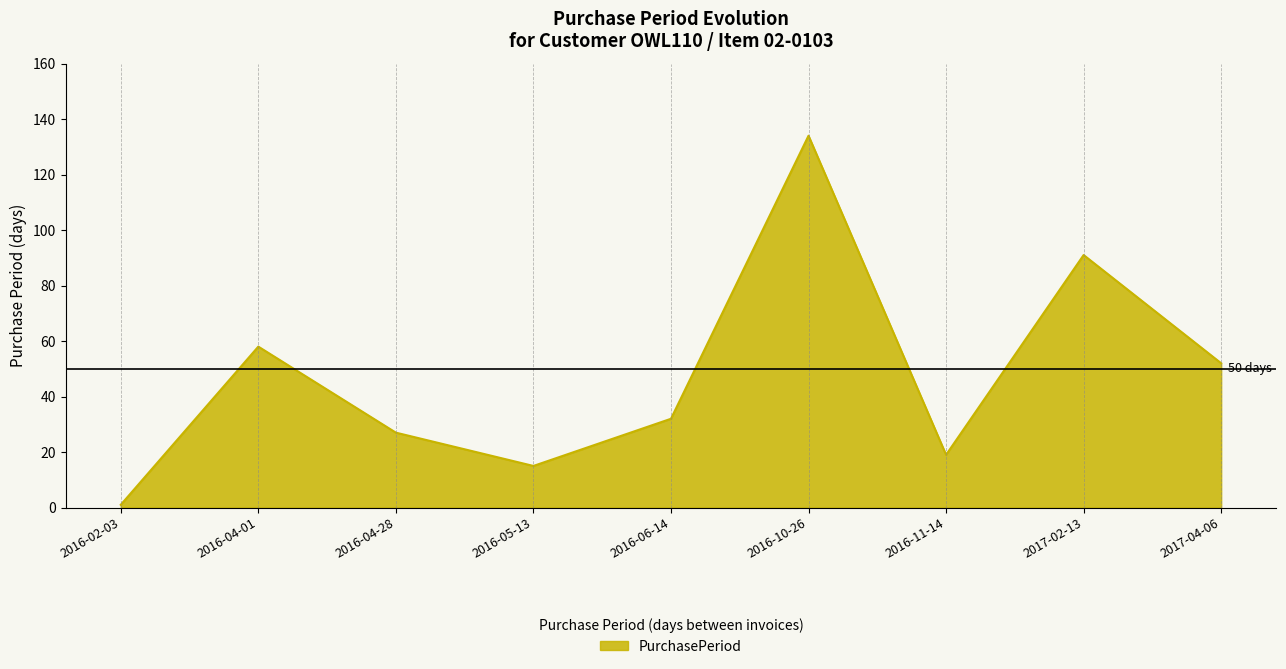

Is it true that the value at 2017-04-06 is 52?

True